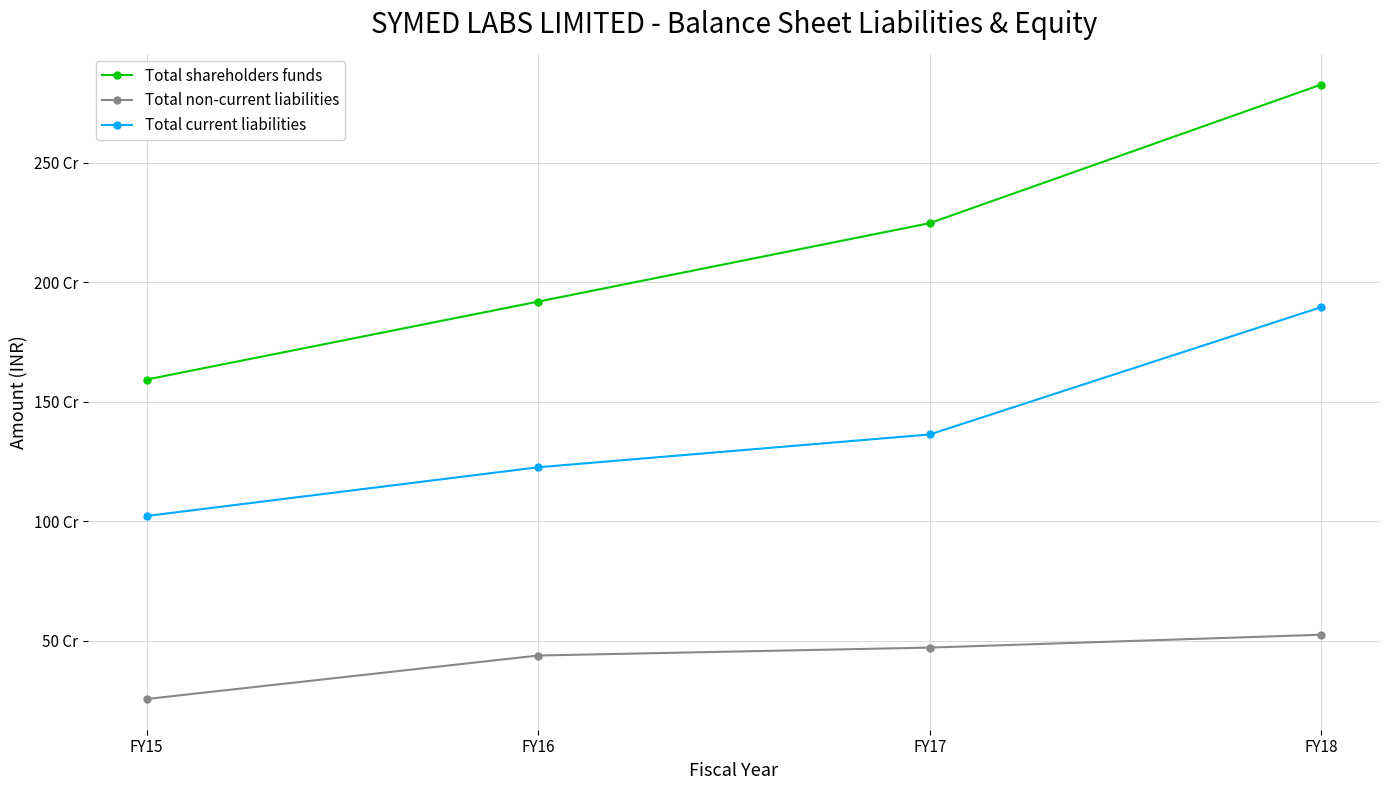

Is this an area chart (filled region under the line)?

No